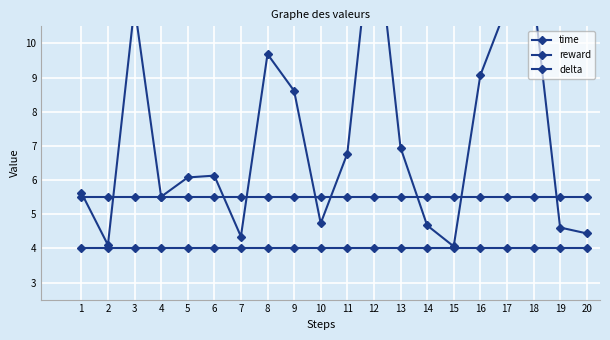

How many lines are shown in the chart?

3